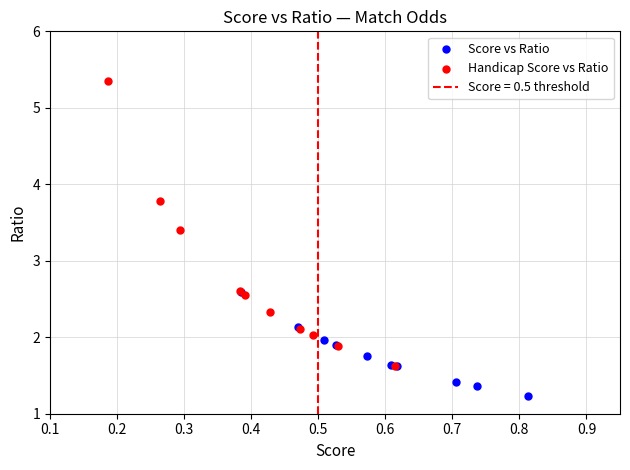

Which series reaches the maximum Y coordinate?

Handicap Score vs Ratio